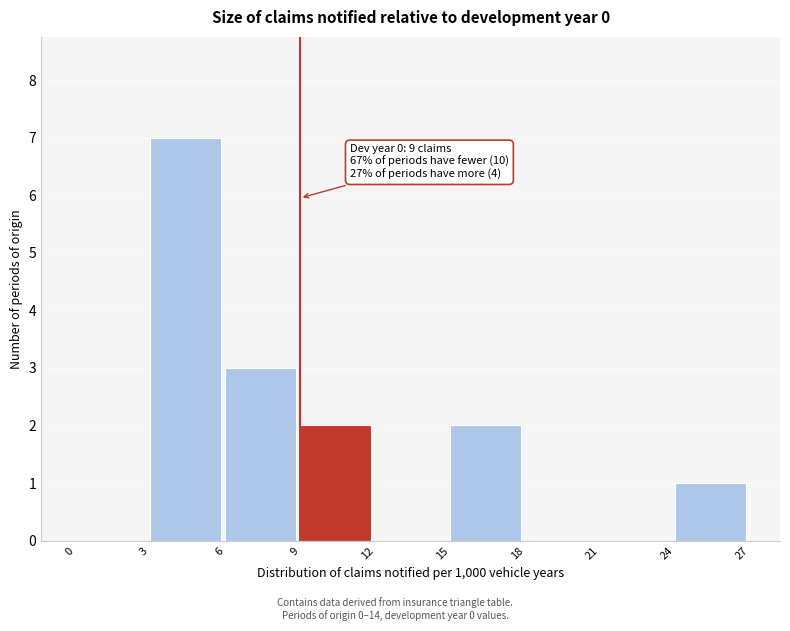

Which range on the x-axis has the tallest bar?

3 to 6